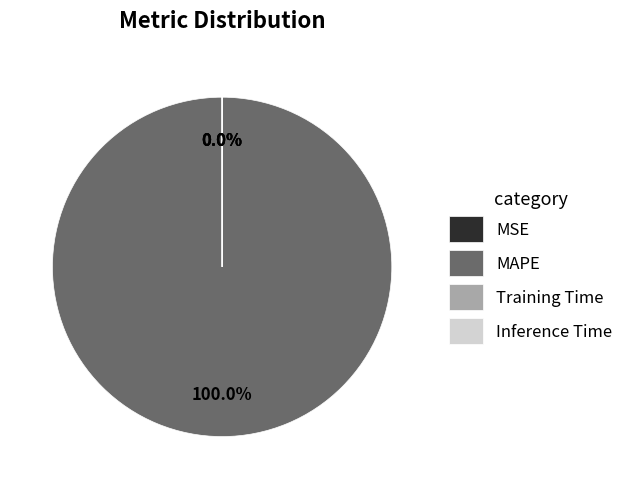

What is the smallest slice in the pie chart?

Inference Time